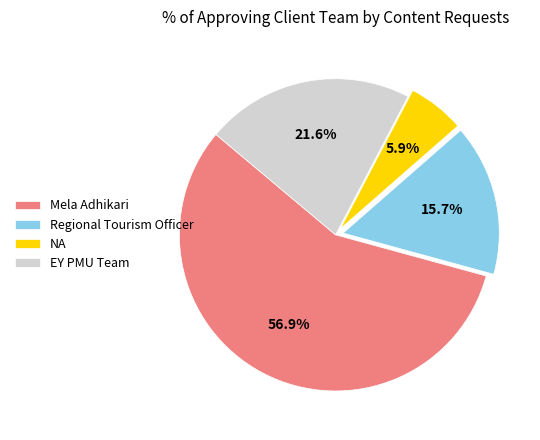

What percentage is the NA slice, to the nearest percent?

6%